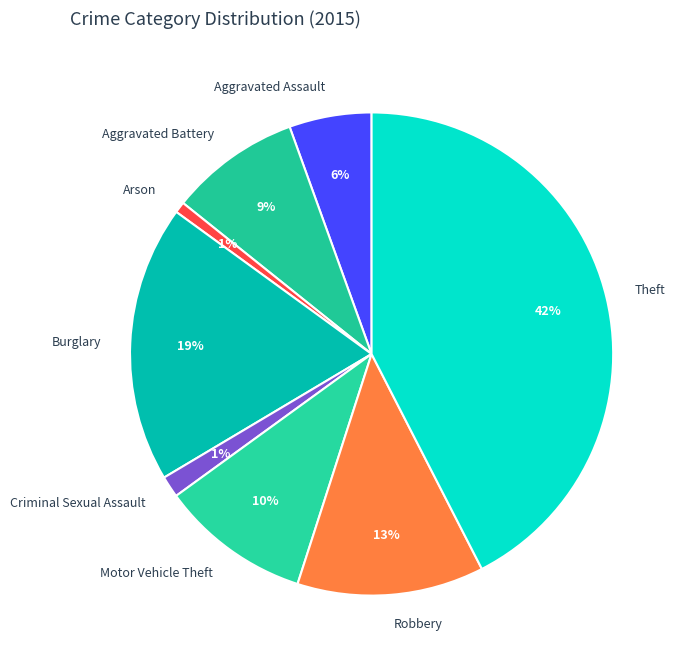

To the nearest percent, what is the average slice percentage?

12%